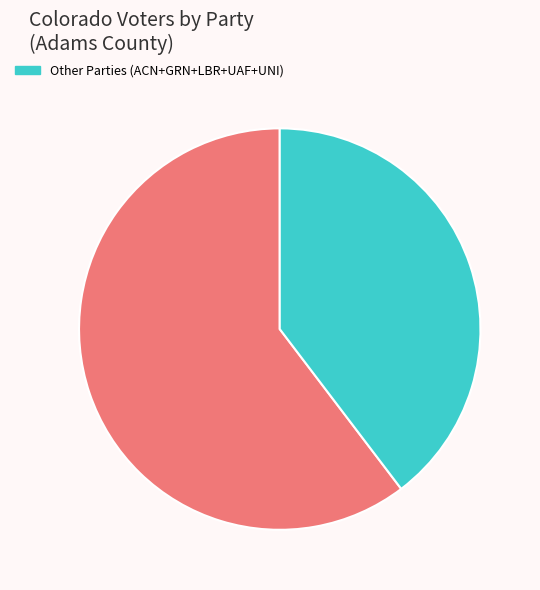

Is there any slice that represents more than half of the pie?

Yes